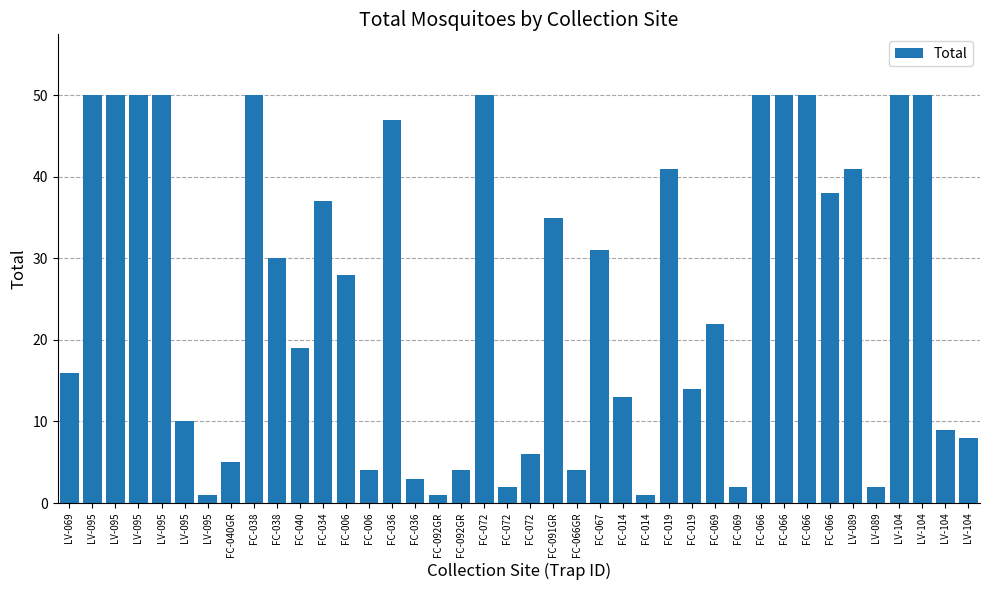

How many data points are less than 28?

20